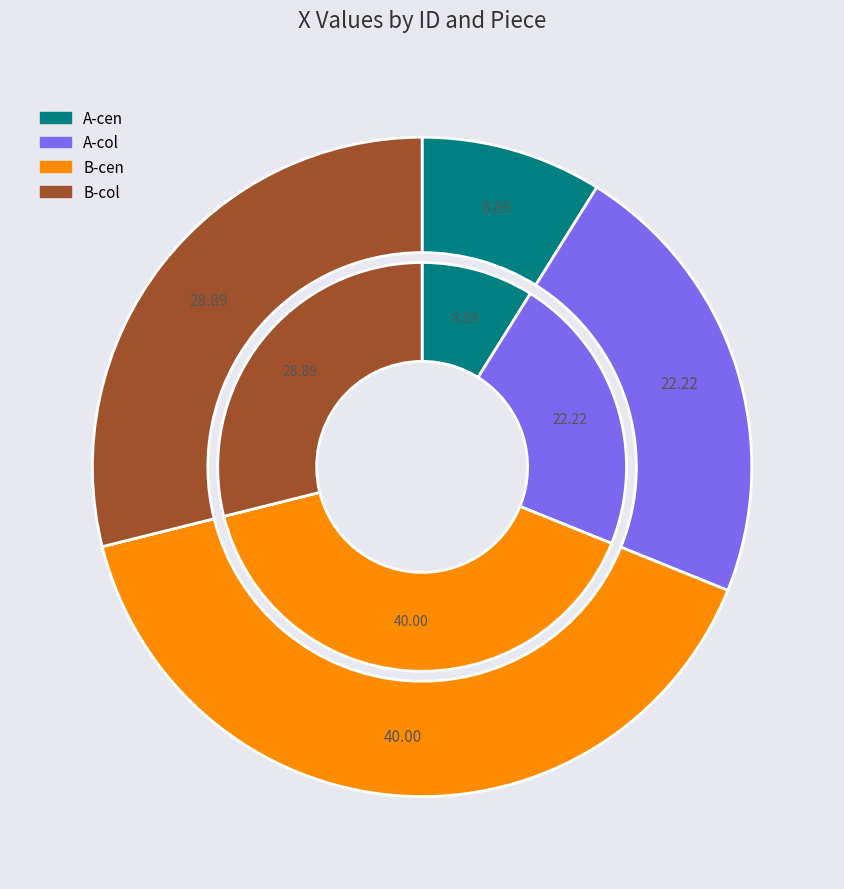

Is there a majority slice in this chart?

No